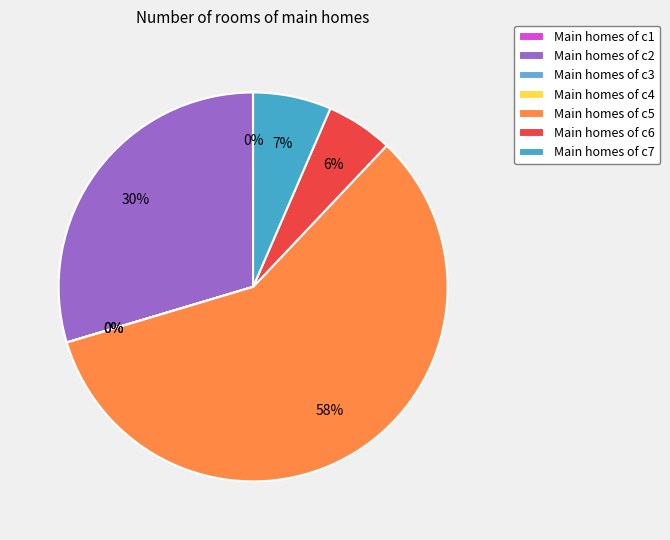

Count the number of slices in the pie.

7